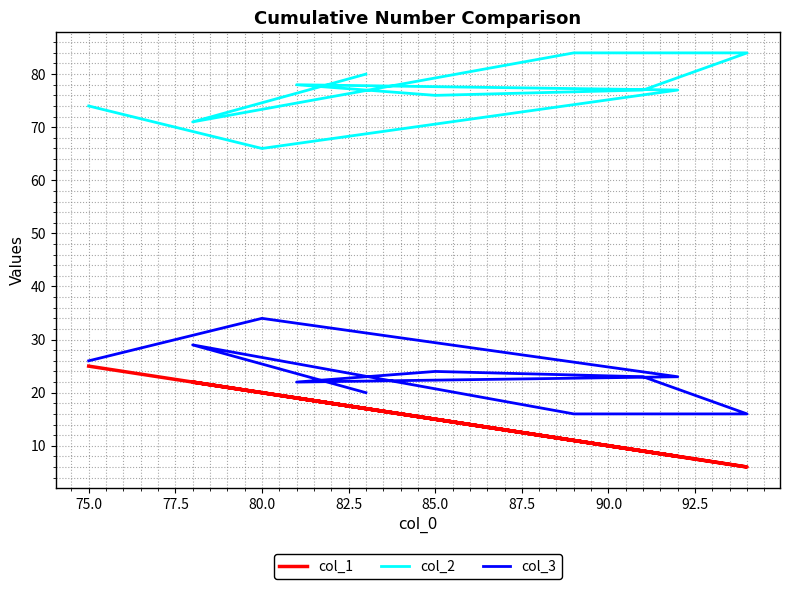

What are all the series names shown in the legend?

col_1, col_2, col_3